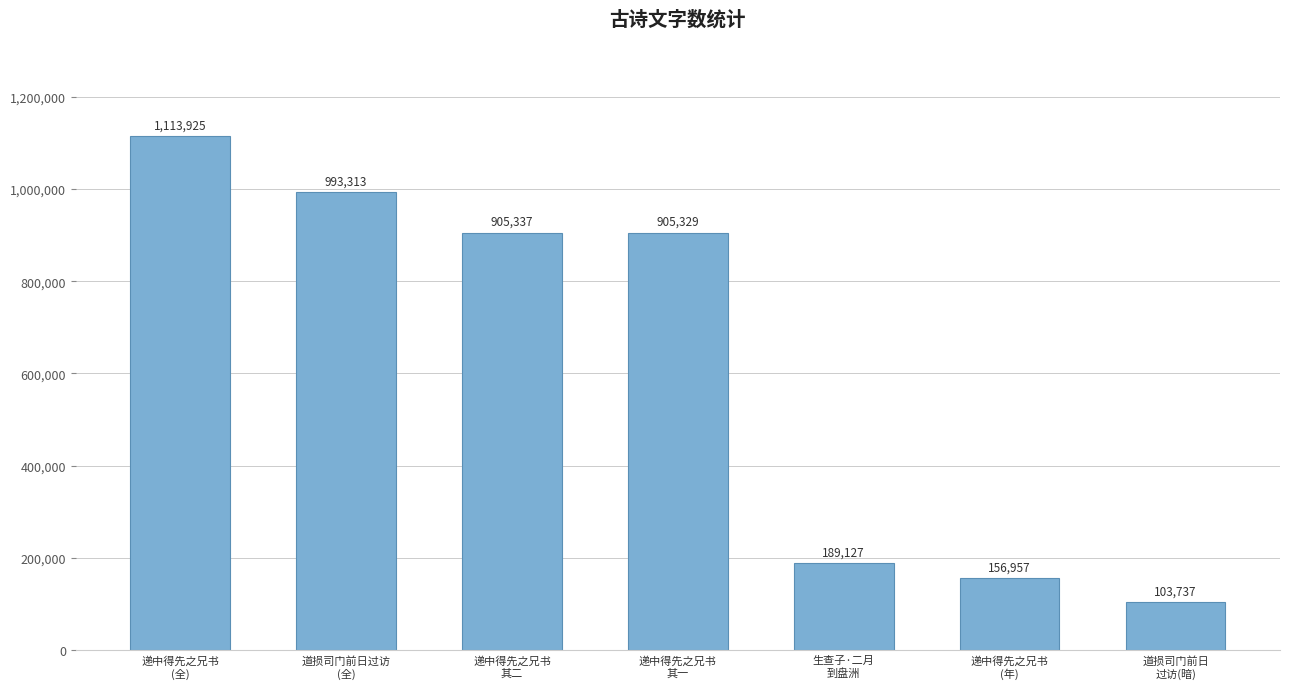

What is the smallest value displayed?

103737